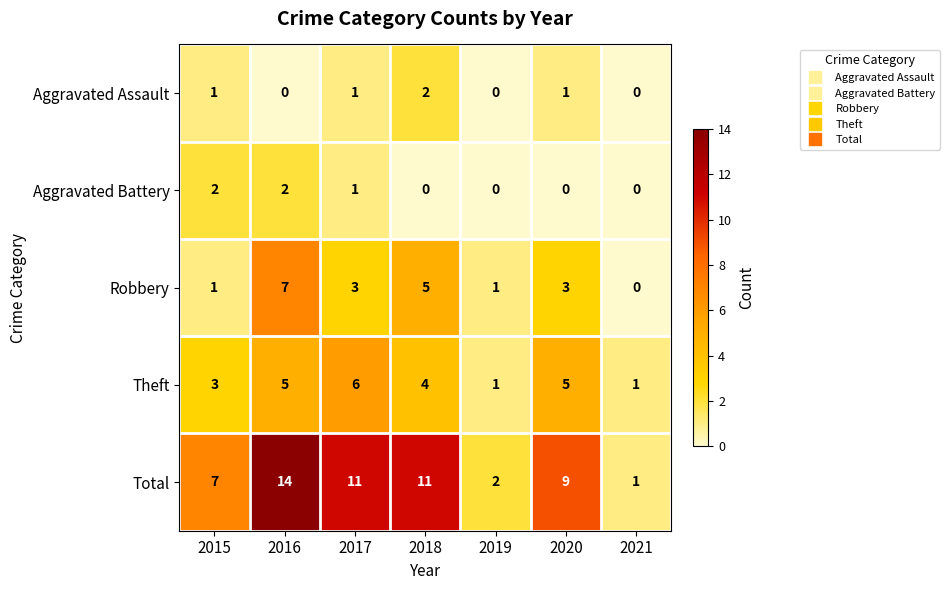

Which series changed the most between 2016 and 2017?

Robbery